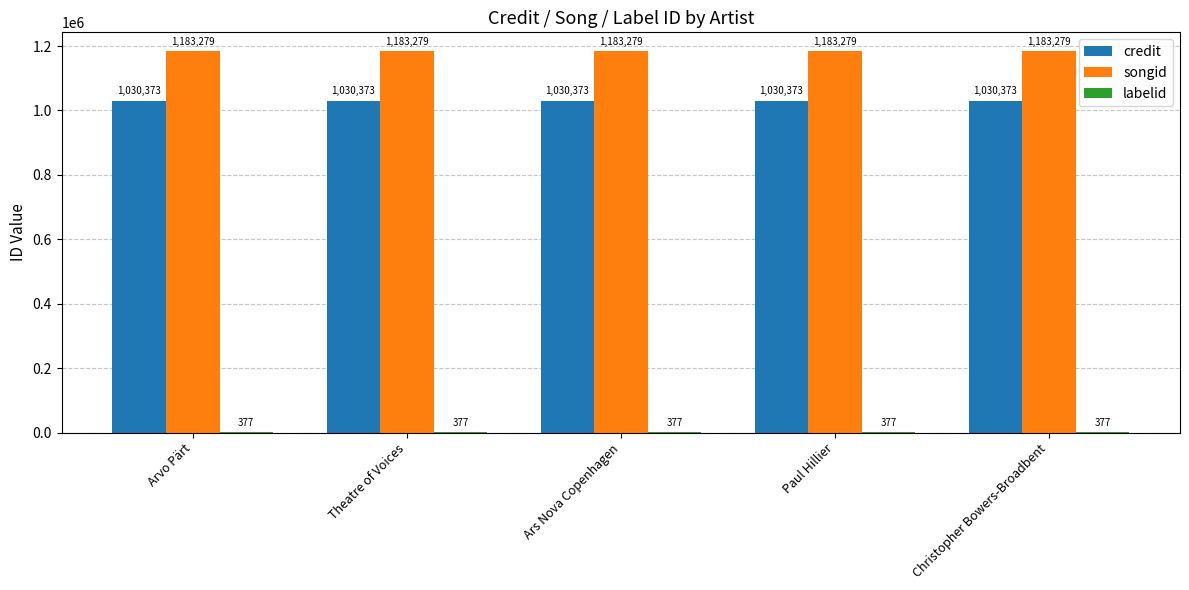

What is the greatest value displayed?

1183279